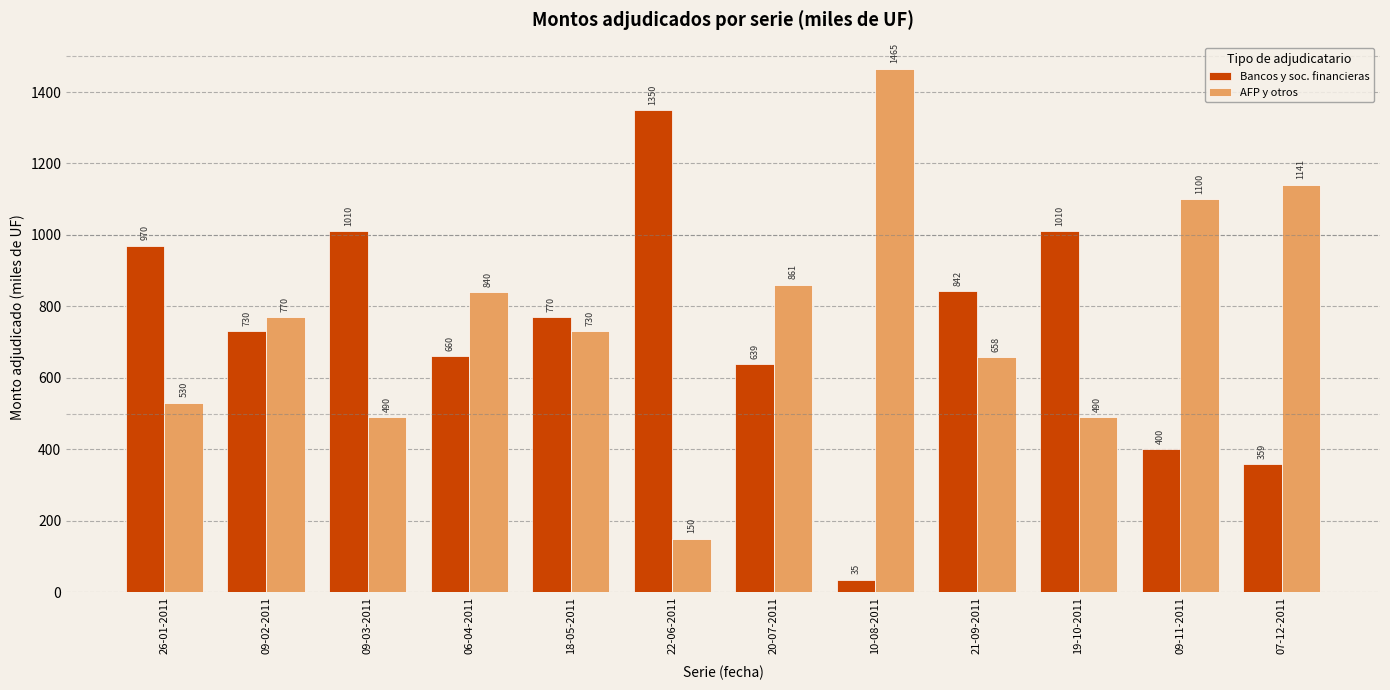

Count the number of data series in this chart.

2